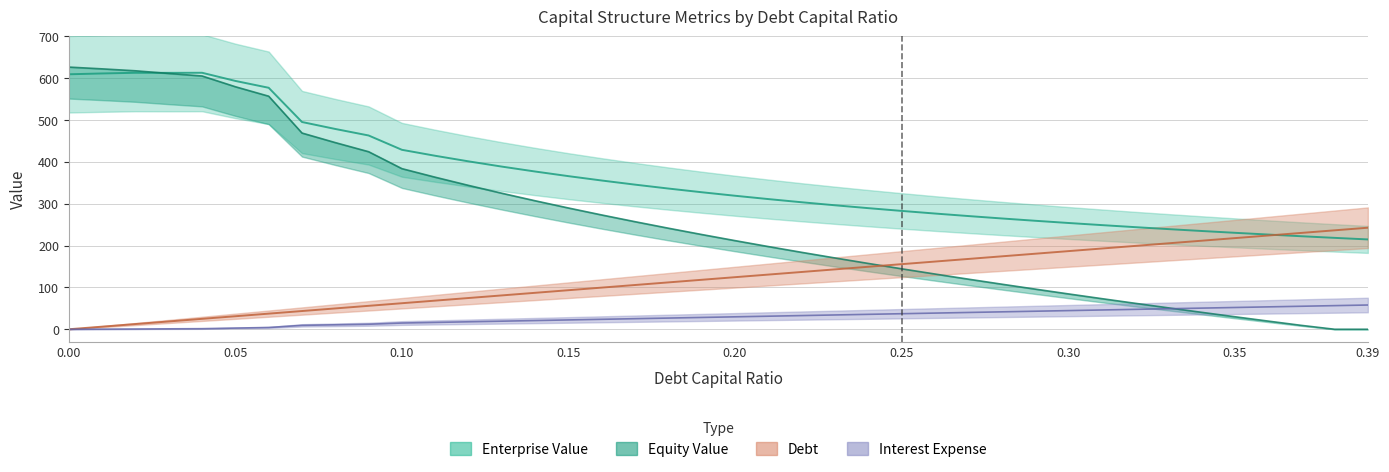

Rank the categories by enterprise_value value from highest to lowest.

0.04, 0.02, 0.03, 0.01, 0.0, 0.05, 0.06, 0.07, 0.08, 0.09, 0.1, 0.11, 0.12, 0.13, 0.14, 0.15, 0.16, 0.17, 0.18, 0.19, 0.2, 0.21, 0.22, 0.23, 0.24, 0.25, 0.26, 0.27, 0.28, 0.29, 0.3, 0.31, 0.32, 0.33, 0.34, 0.35, 0.36, 0.37, 0.38, 0.39